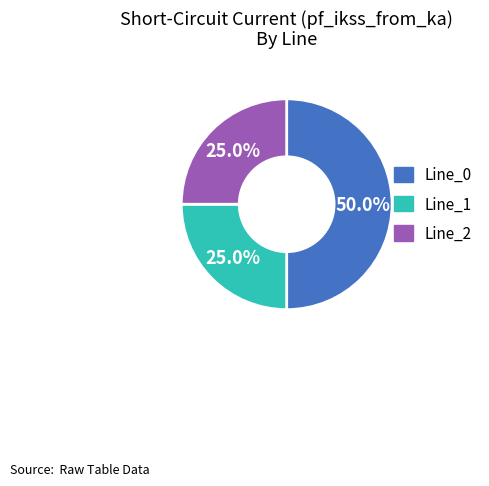

Is it true that Line_1 is 12% of the pie?

False